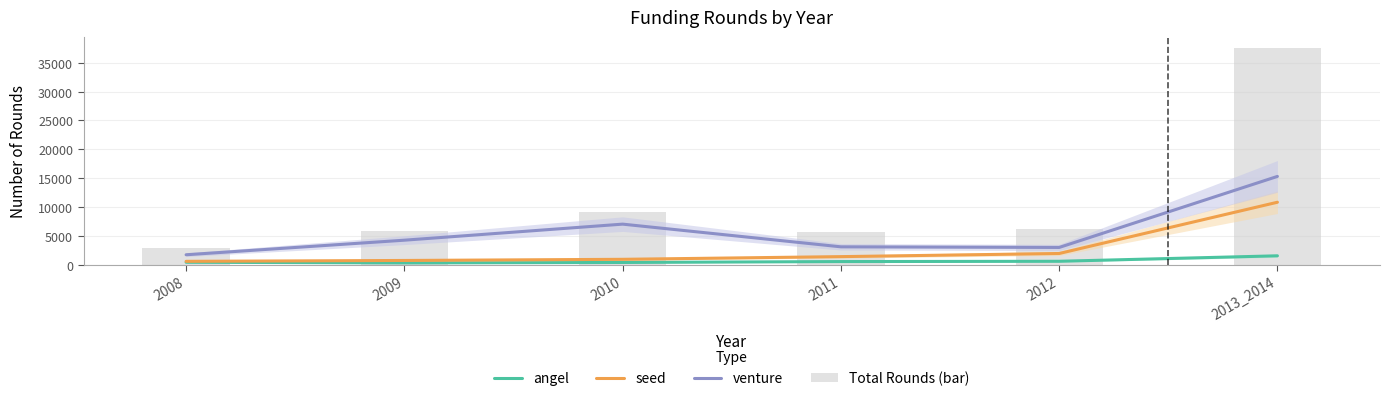

Is it true that Total Rounds (bar) equals 7612 at 2011?

False